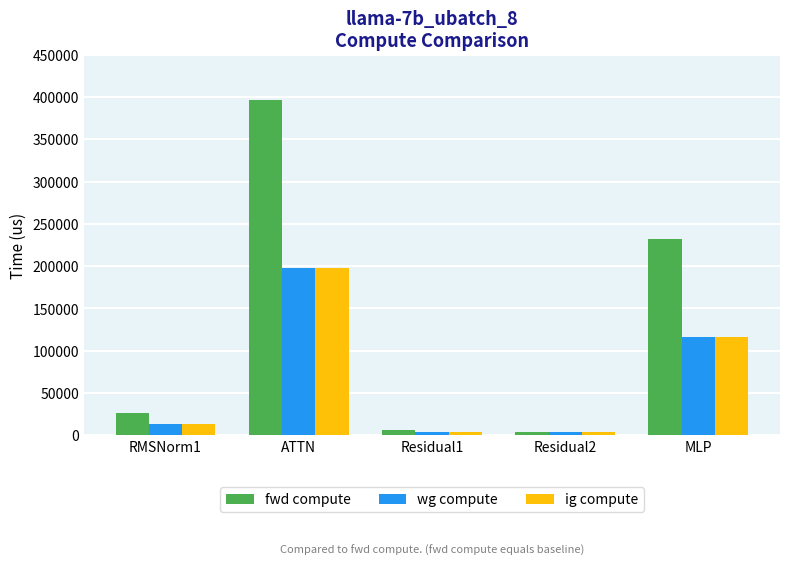

What is the value of the fwd compute bar at the 2nd from the left?

395950.4